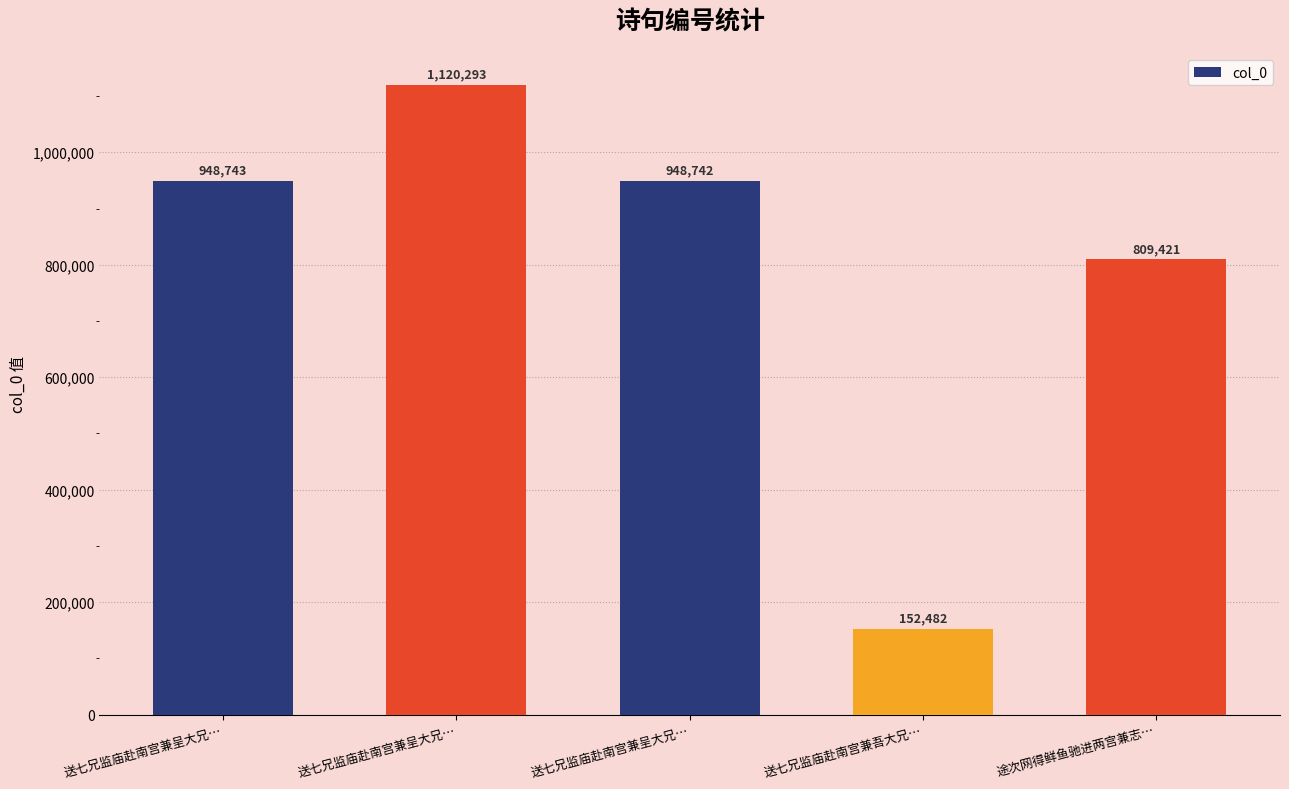

The chart shows a value of 1120293 at 送七兄监庙赴南宫兼呈大兄…. True or false?

True